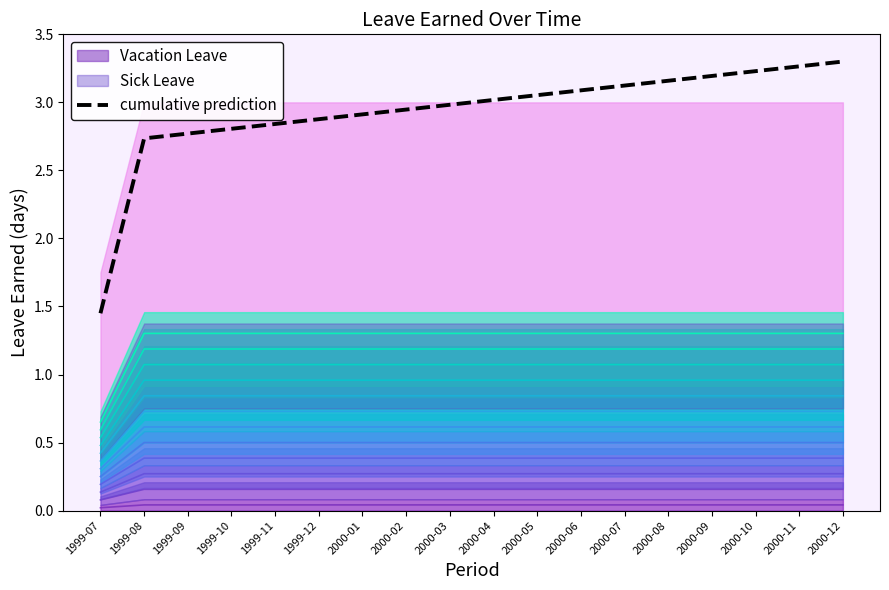

Reading left to right, what are all the values shown in this chart?

1999-07=1.4	1999-08=2.7	1999-09=2.8	1999-10=2.8	1999-11=2.8	1999-12=2.9	2000-01=2.9	2000-02=2.9	2000-03=3.0	2000-04=3.0	2000-05=3.1	2000-06=3.1	2000-07=3.1	2000-08=3.2	2000-09=3.2	2000-10=3.2	2000-11=3.3	2000-12=3.3